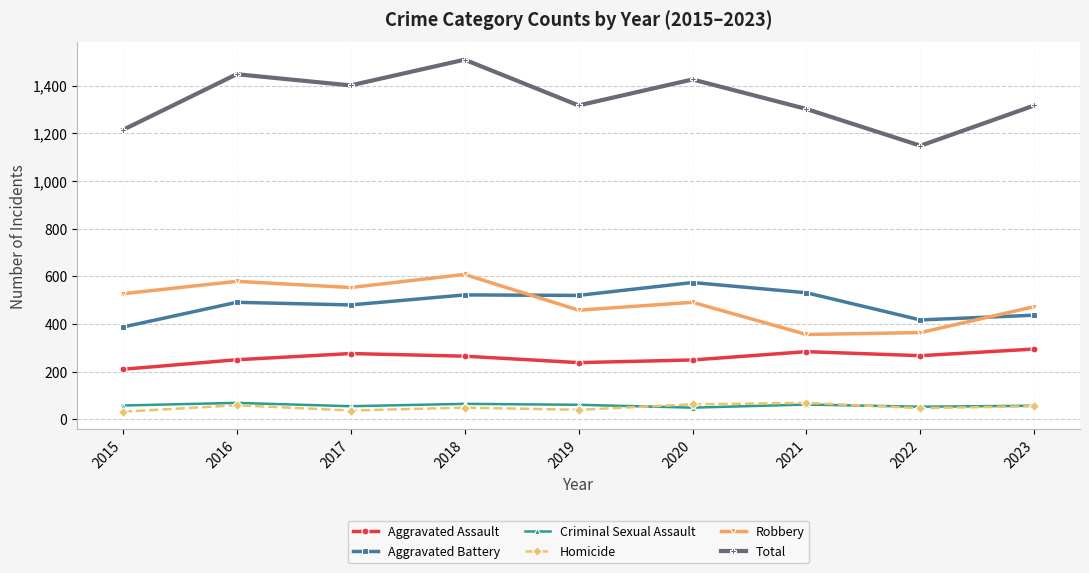

In Aggravated Assault, how many points are higher than both neighbors (excluding endpoints)?

2